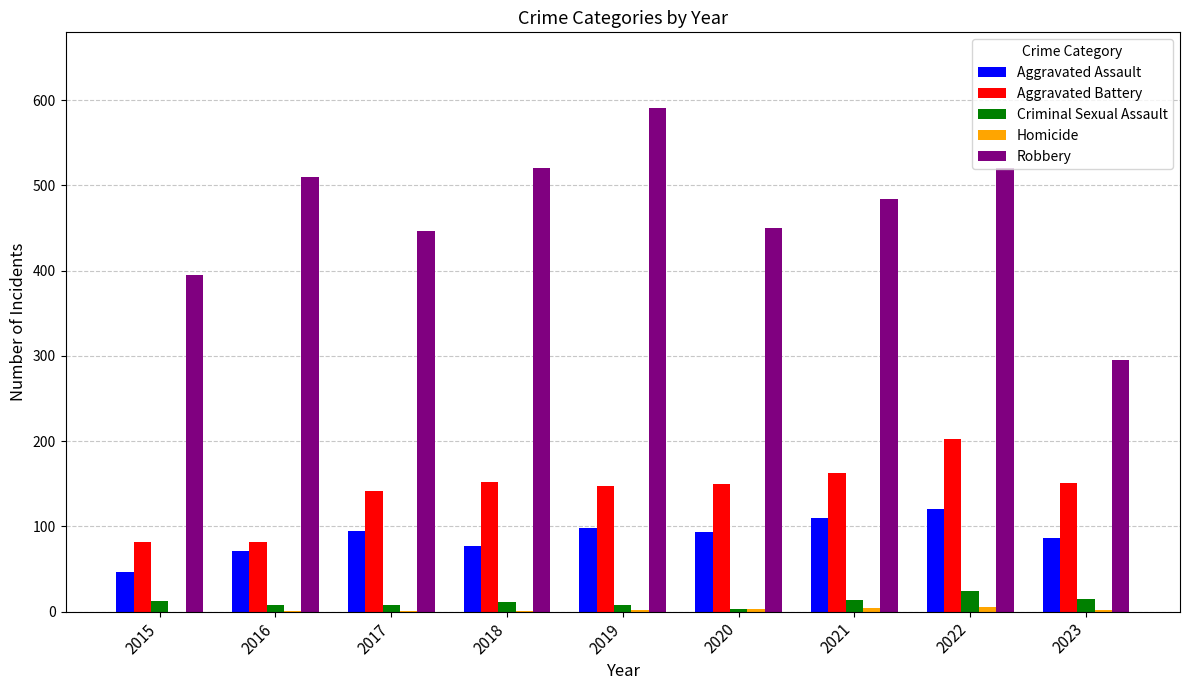

True or false: Robbery has a value of 515 at 2015.

False